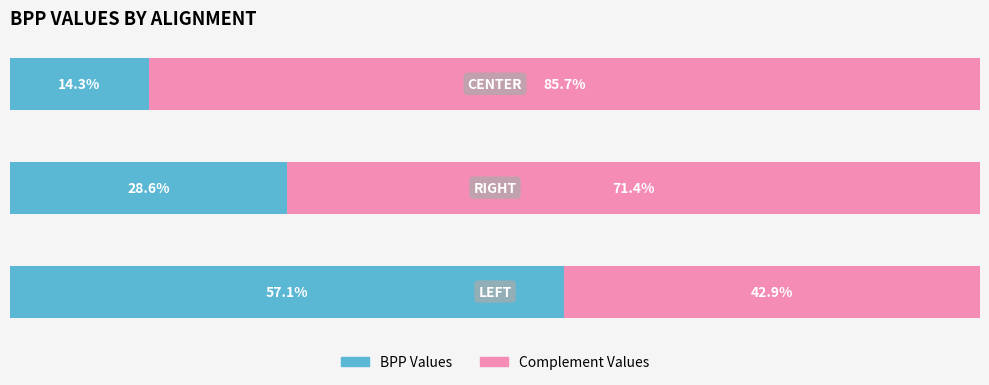

What are all the series names shown in the legend?

BPP Values, Complement Values